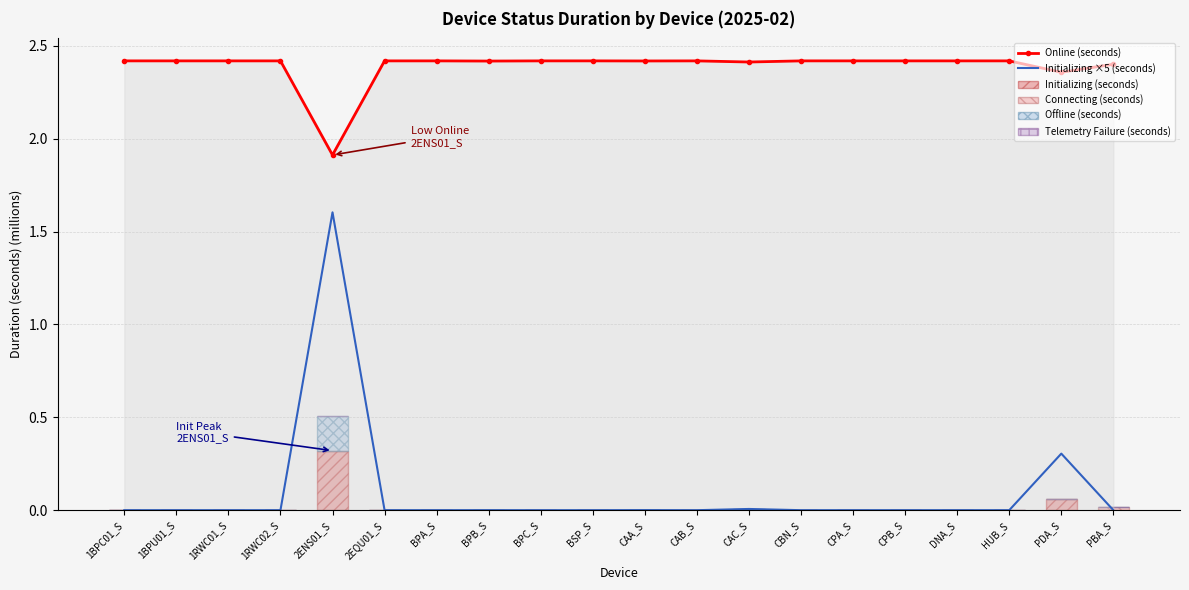

Where is Online (seconds) nearest to the value 2?

2ENS01_S